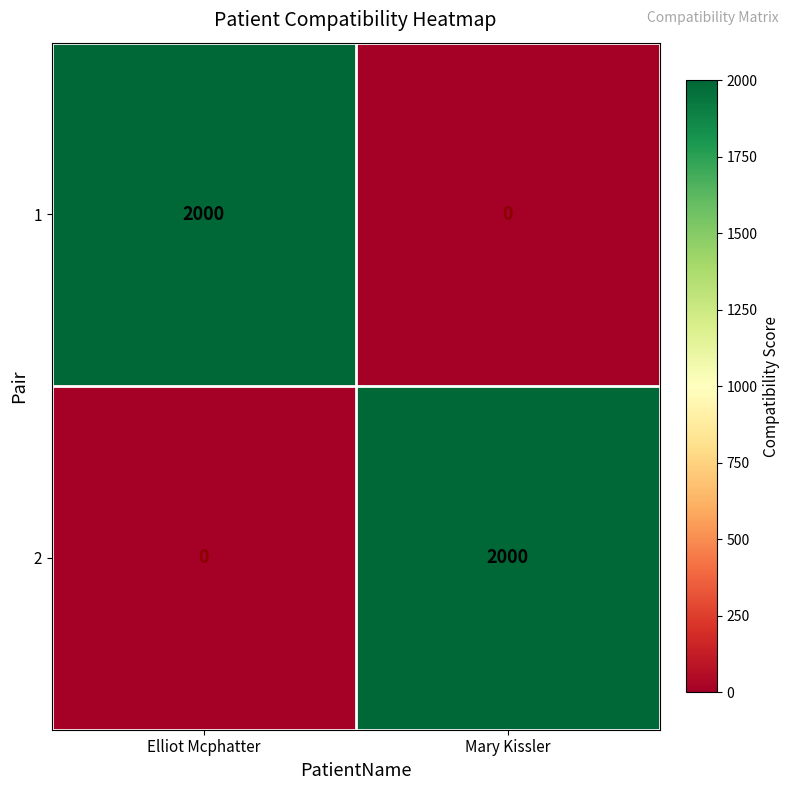

Count the number of categories in the chart.

2